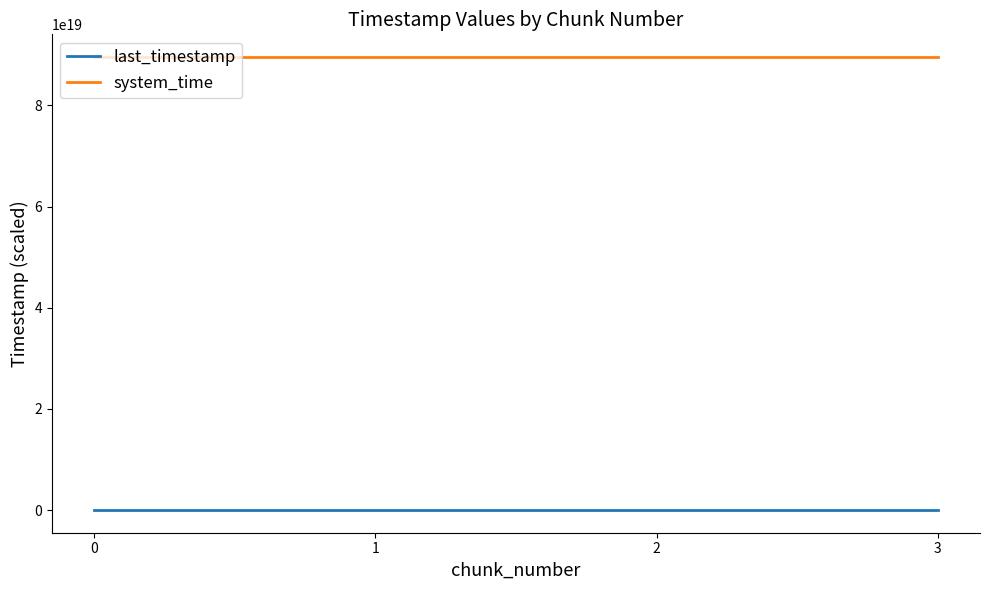

Does the chart display data point markers on the line(s)?

No